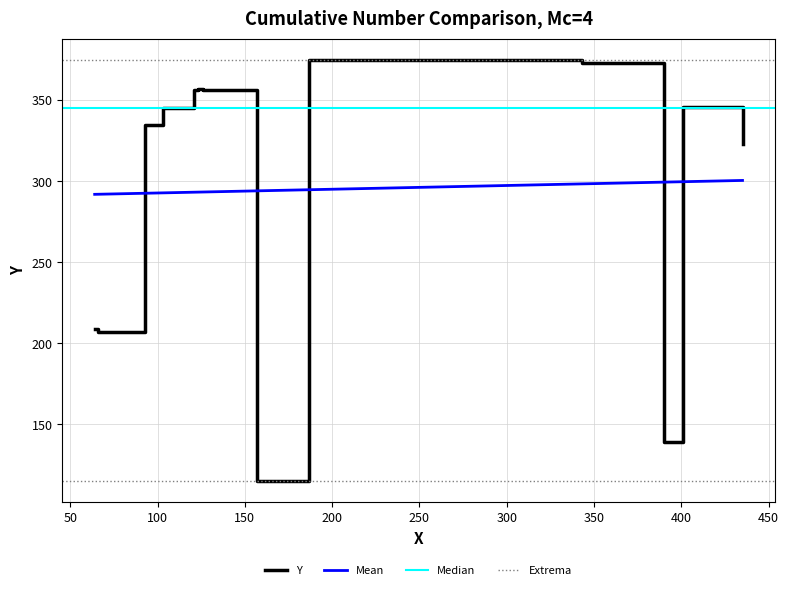

True or false: there are more than 2 points higher than both neighbors.

False